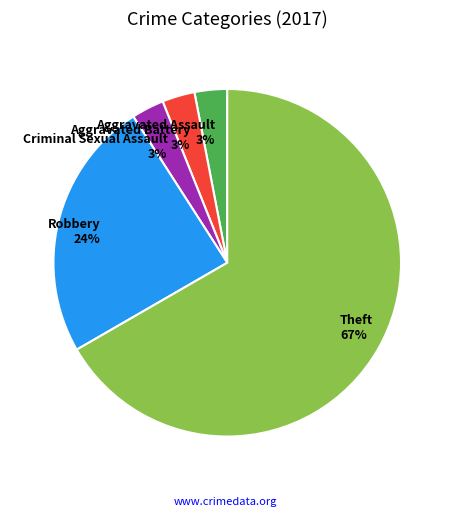

Is Theft the majority of the pie?

Yes